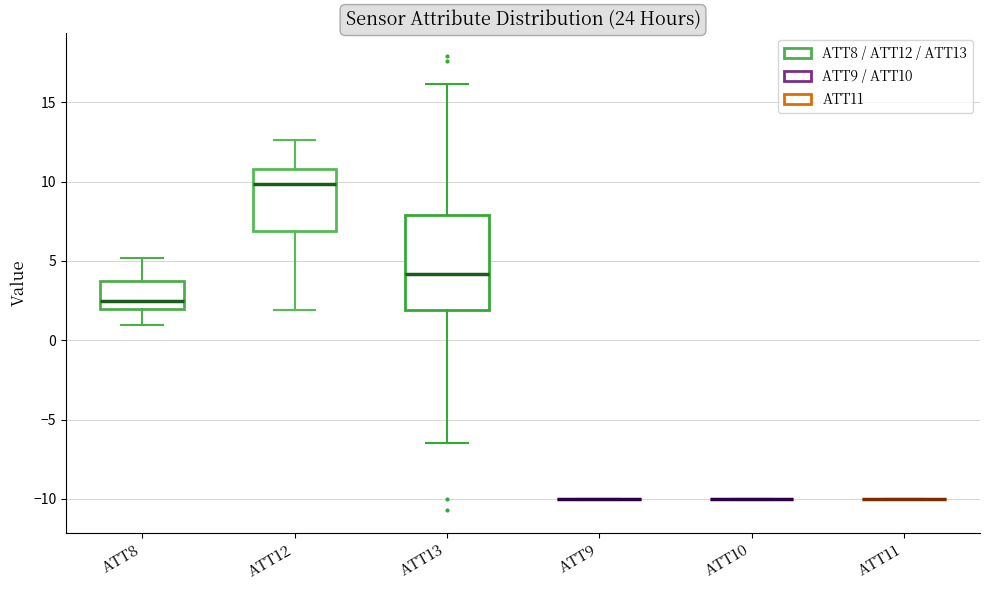

Reading left to right, read every box against the y-axis: the position of its median line, the range the box covers, and the ends of its whiskers. The values are not printed on the chart, so give them approximately, as read against the axis.

ATT8: median 2.5, box 2.0 to 3.5, whiskers 1.0 to 5.0
ATT12: median 10.0, box 7.0 to 11.0, whiskers 2.0 to 12.5
ATT13: median 4.0, box 2.0 to 8.0, whiskers -6.5 to 16.0
ATT9: box collapsed to a line at -10.0, whiskers -10.0 to -10.0
ATT10: box collapsed to a line at -10.0, whiskers -10.0 to -10.0
ATT11: box collapsed to a line at -10.0, whiskers -10.0 to -10.0